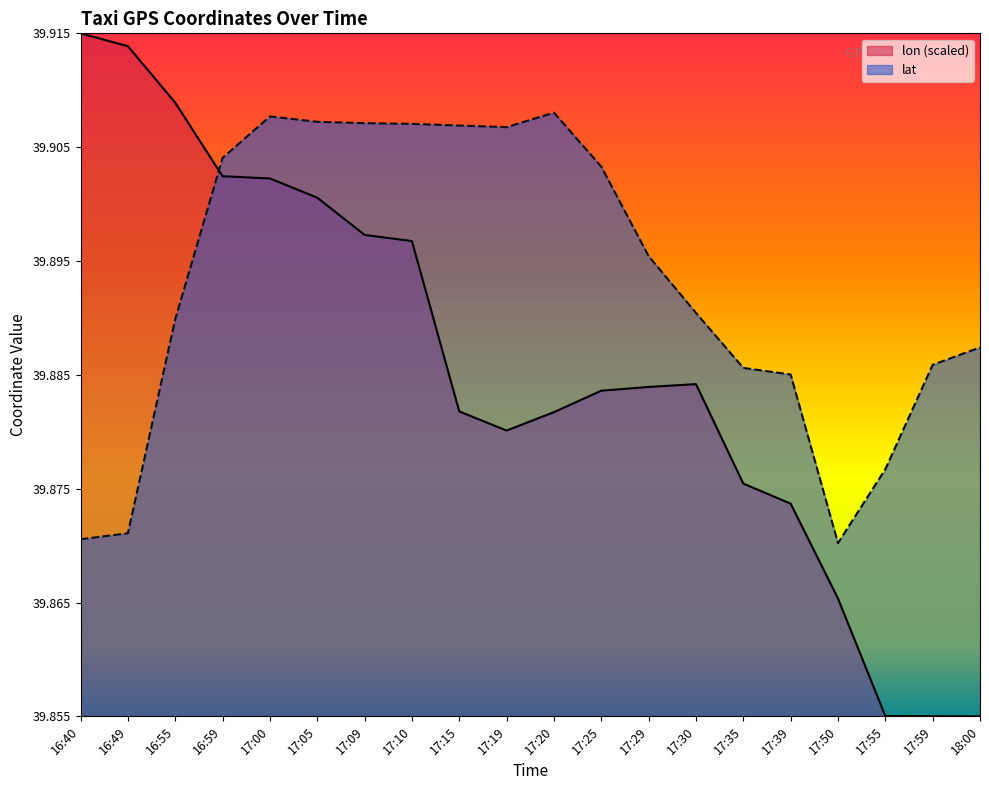

Which series changed the most between 16:55 and 17:55?

lon (scaled)